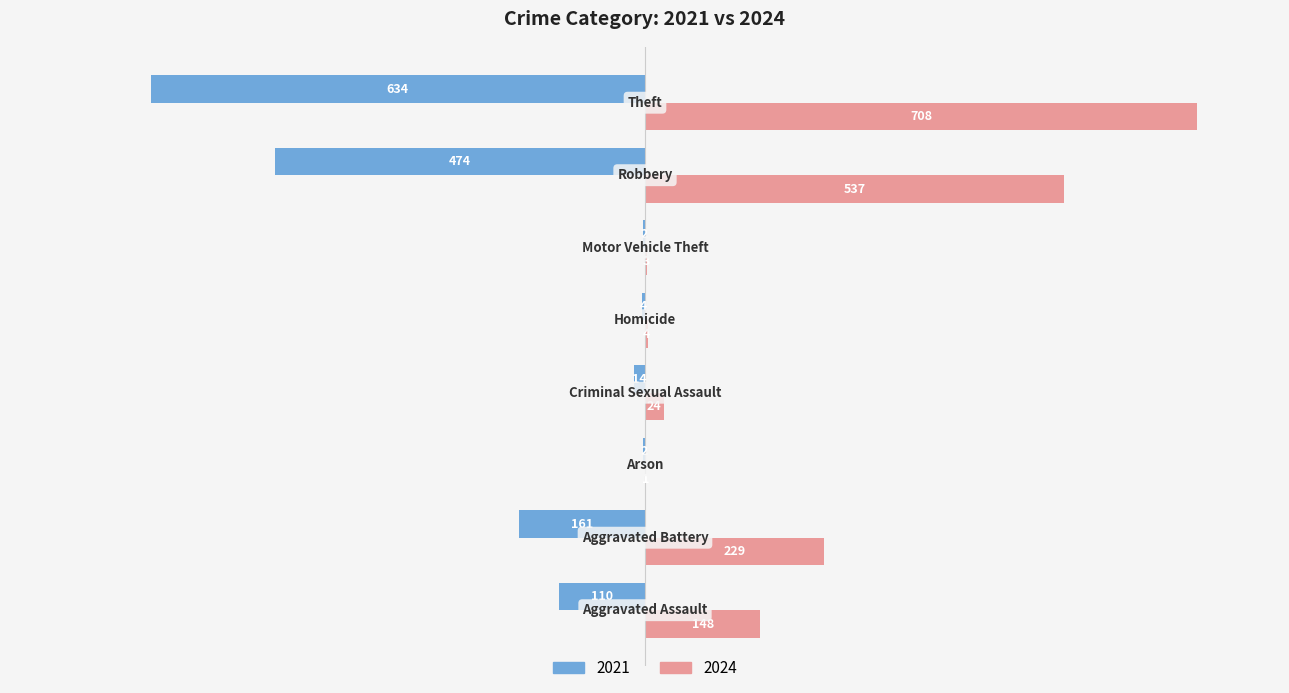

What is the sum of all 2021 values?

-1401